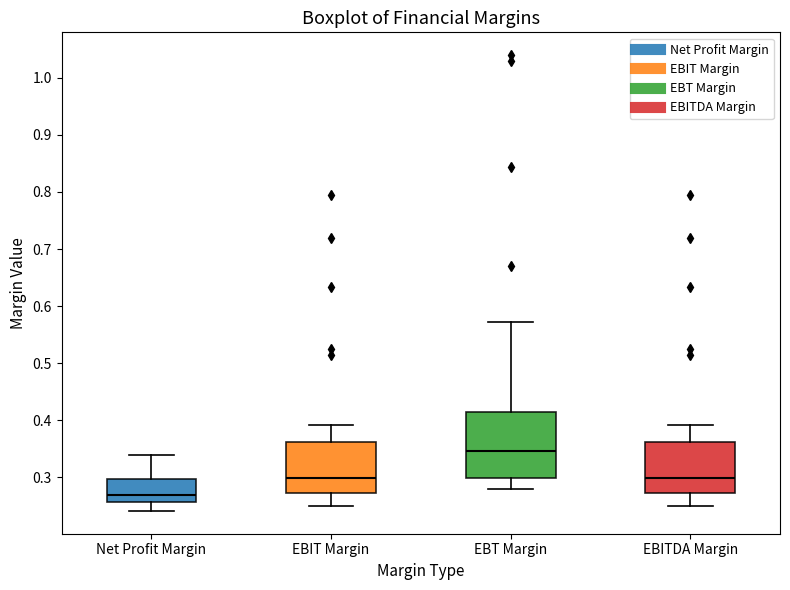

Where is the lower edge of the box for EBT Margin on the y-axis? The values are not printed on the chart, so give them approximately, as read against the axis.

0.30